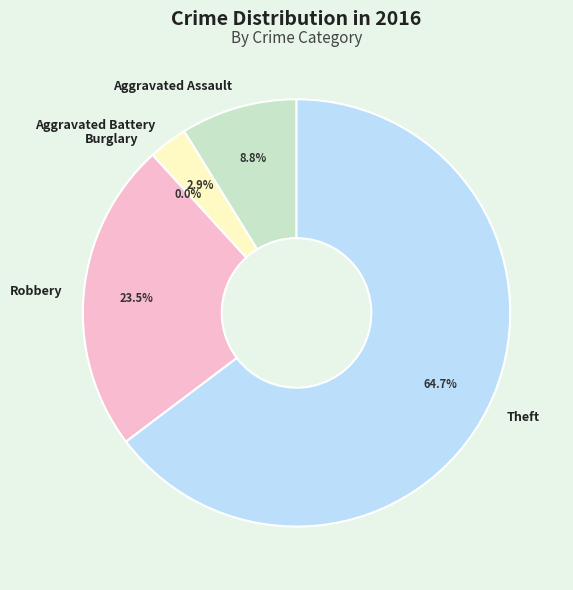

What is the largest slice in the pie chart?

Theft